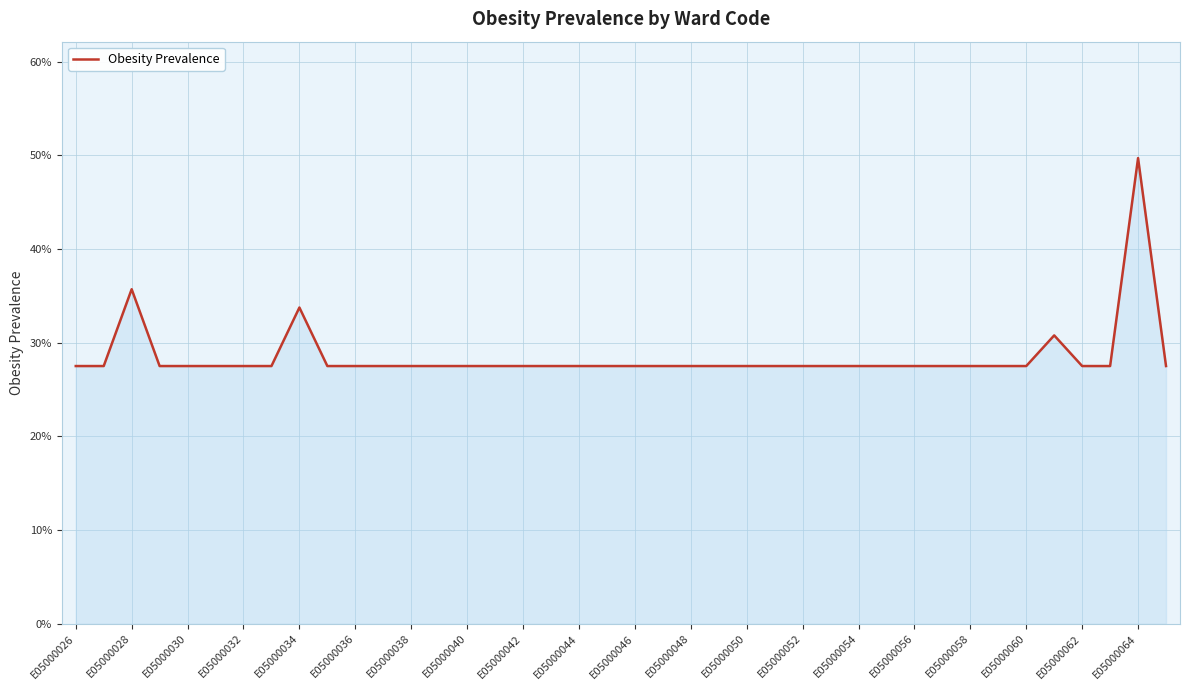

Where is the first local maximum?

E05000028